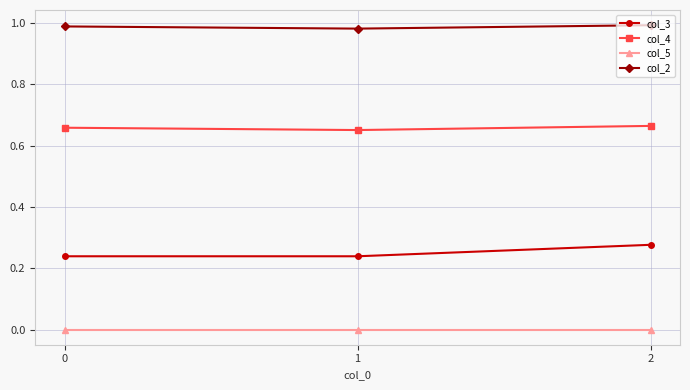

How many categories are shown in the chart?

3